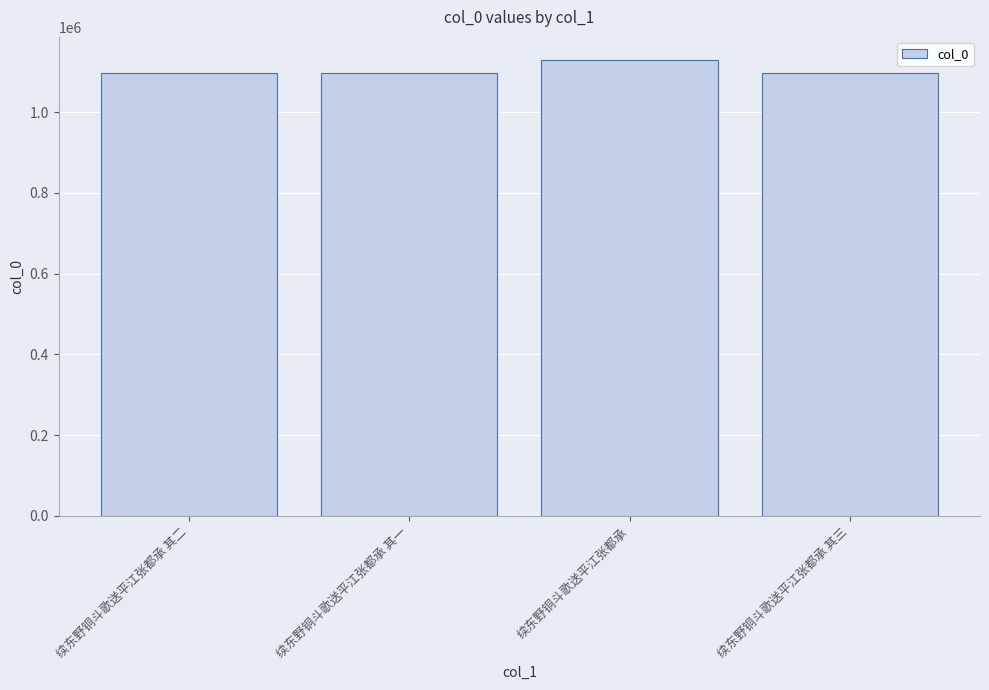

Which label corresponds to the largest value in the chart?

续东野铜斗歌送平江张都承